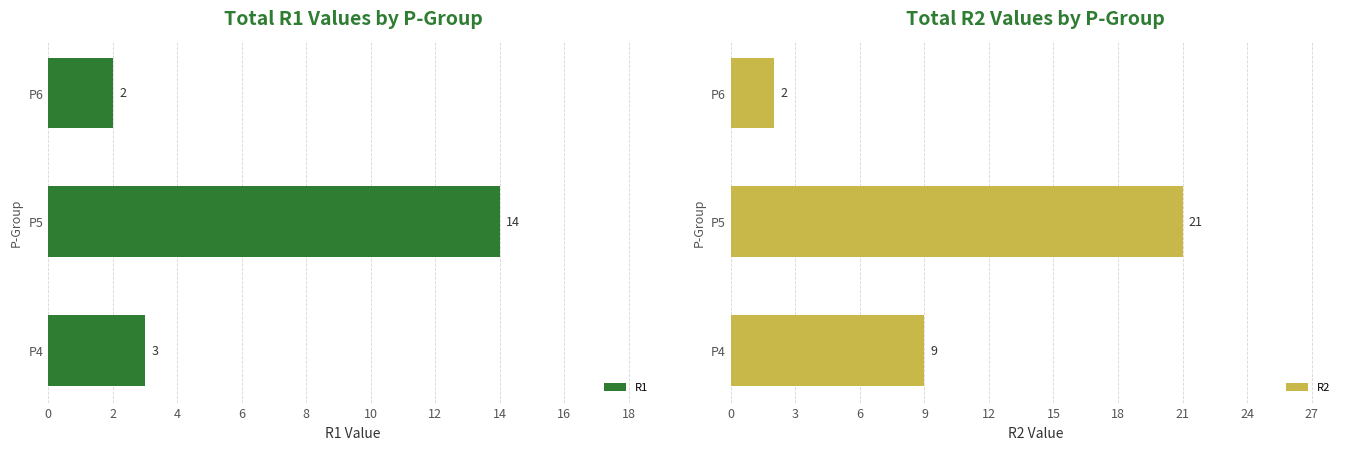

List the labels in order of R2 value, largest first.

P5, P4, P6